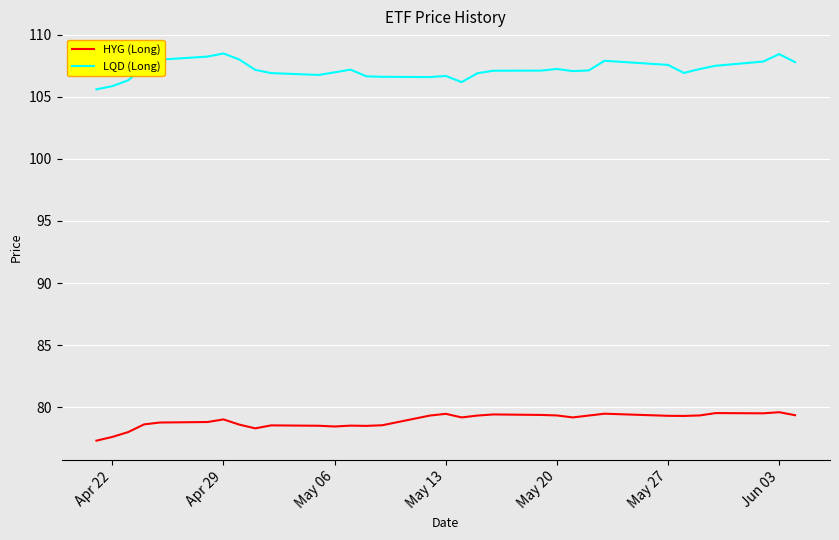

What is the greatest value displayed?

108.5